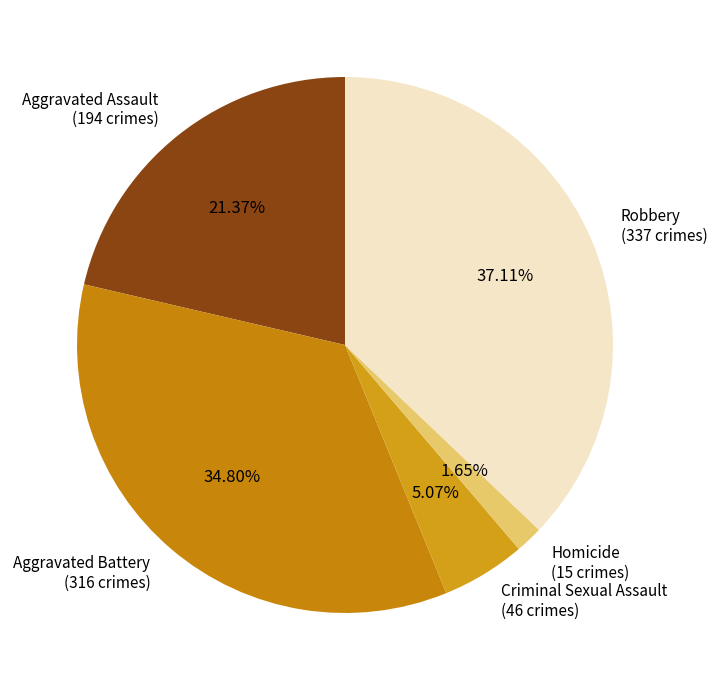

What is the ratio of the value at Aggravated Battery to the value at Homicide?

21.1